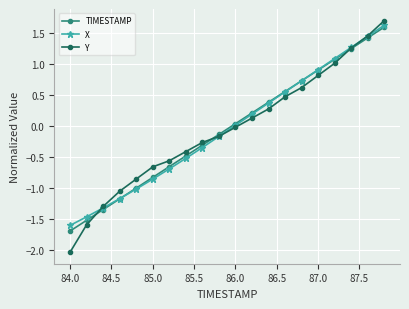

True or false: TIMESTAMP has more than 2 points higher than both neighbors.

False